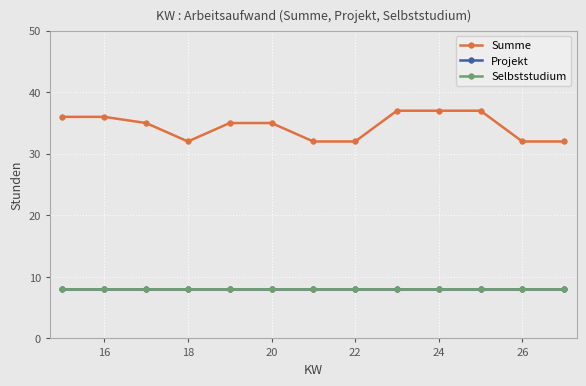

What is the smallest value displayed?

8